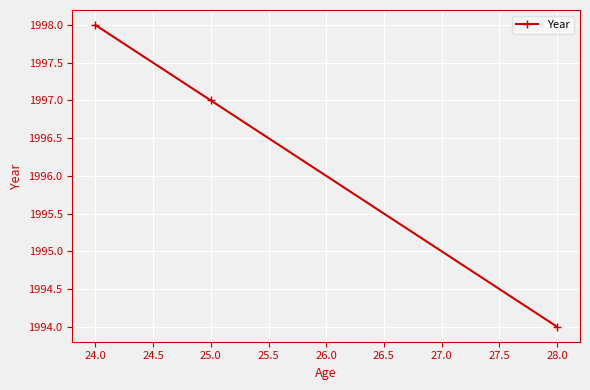

How many values are between 1994 and 1998?

3